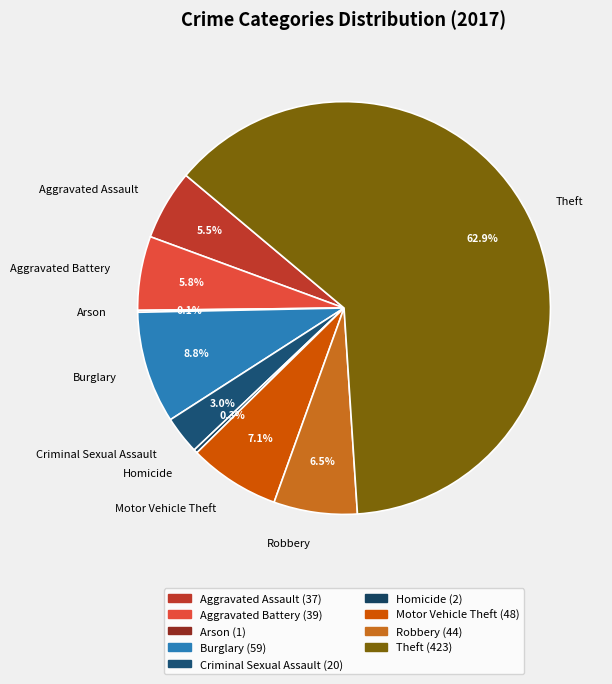

What is the ratio of the value at Burglary to the value at Homicide?

29.5